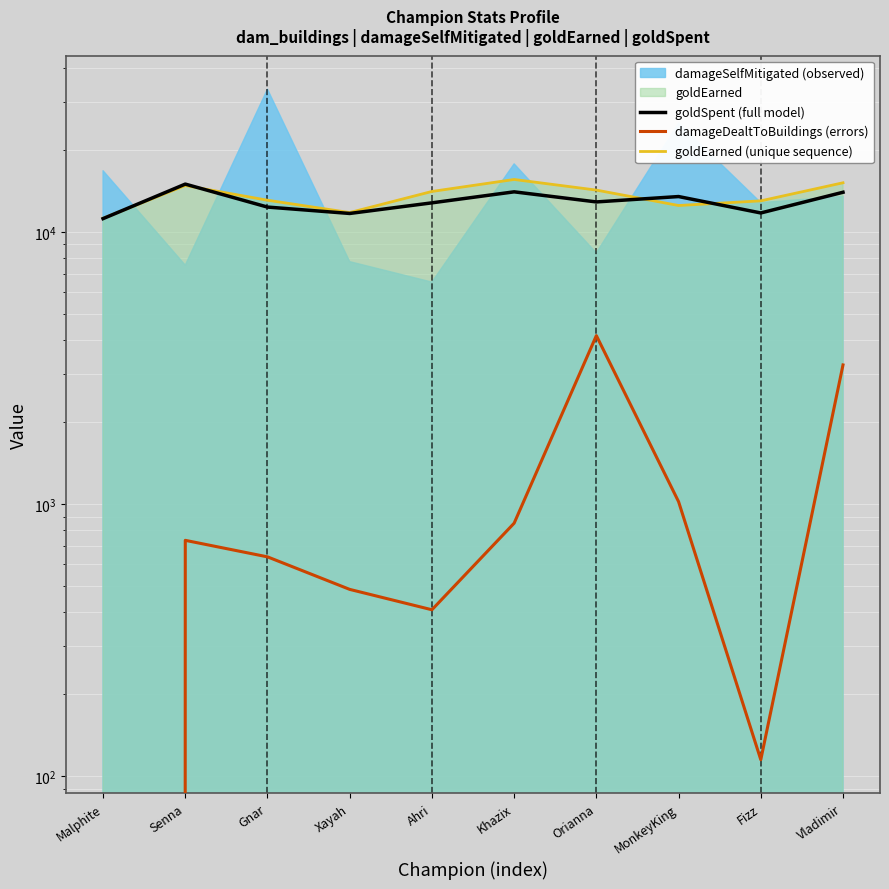

How many data points does each series have?

10